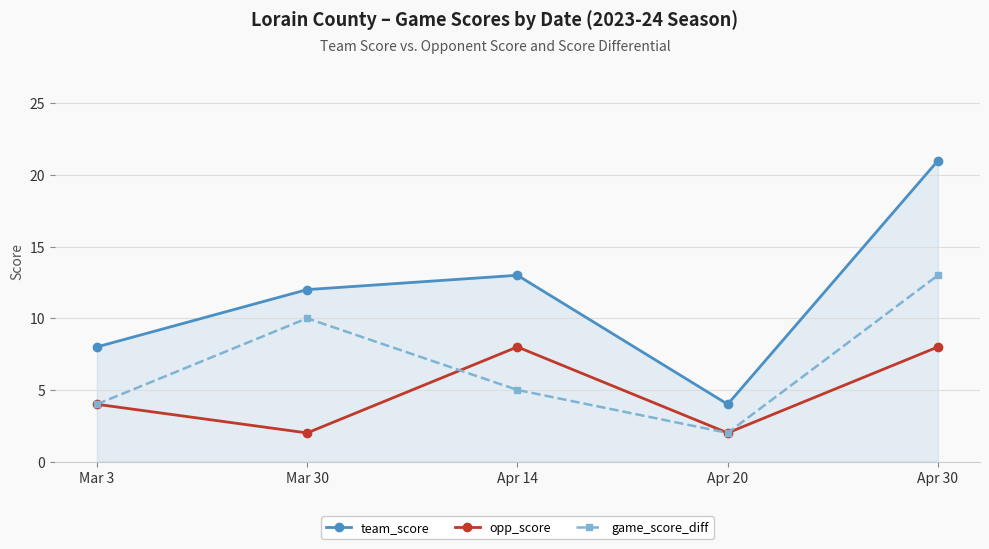

How many interior local peaks does the game_score_diff series have?

1